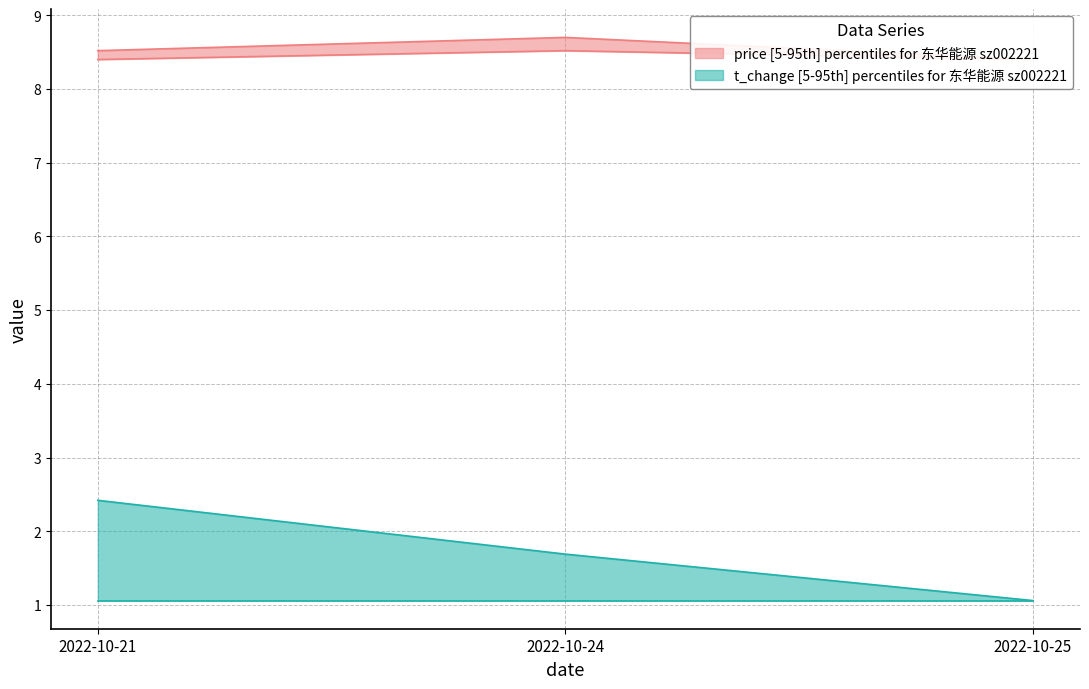

What are all the series names shown in the legend?

price, t_change